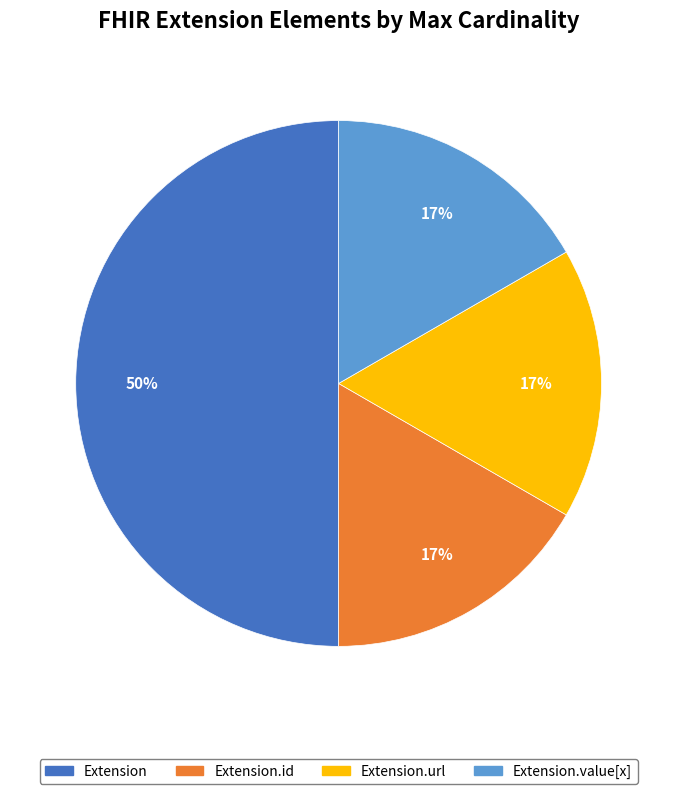

Does Extension.url account for over 50% of the chart?

No